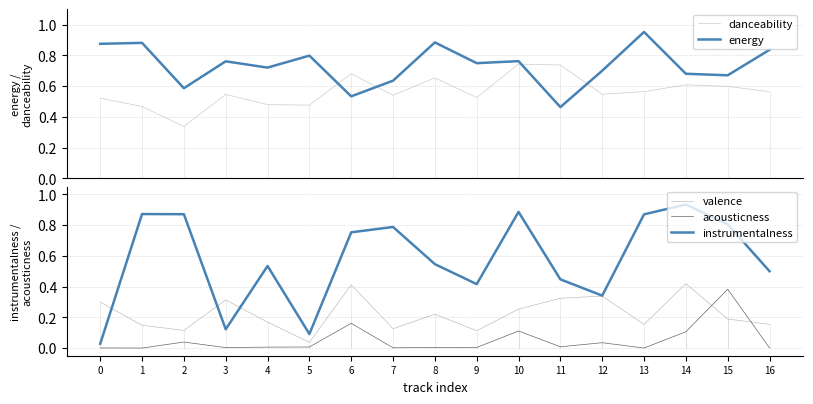

What is the value of the energy point at the 14th from the left?

1.0